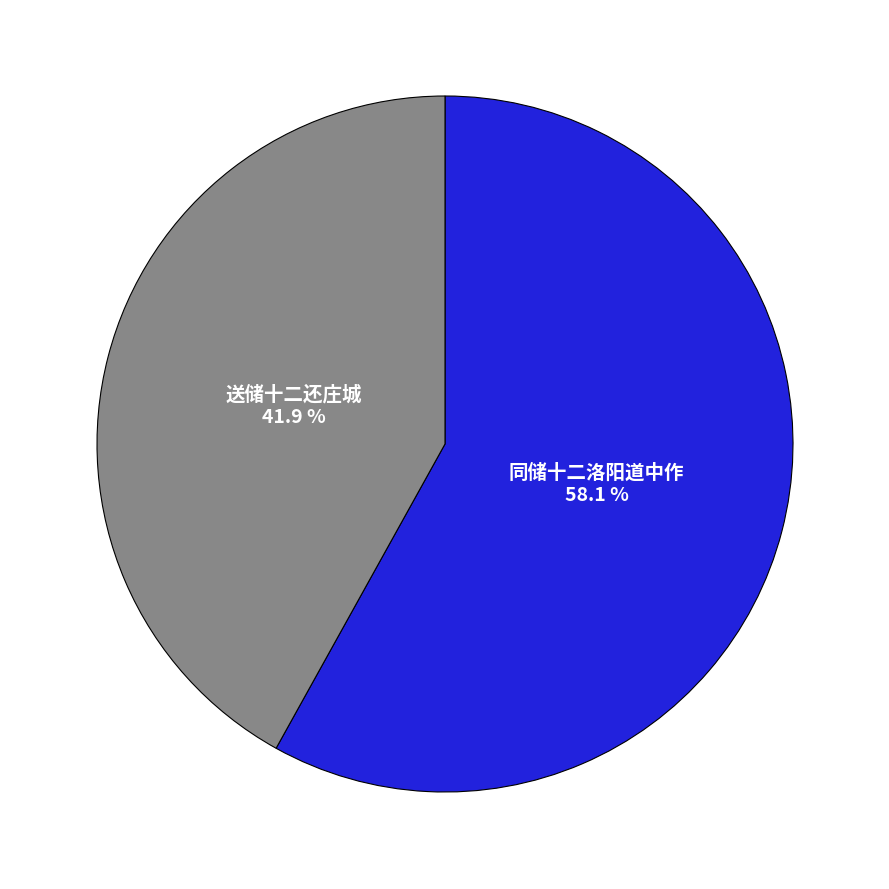

What is the largest slice in the pie chart?

同储十二洛阳道中作